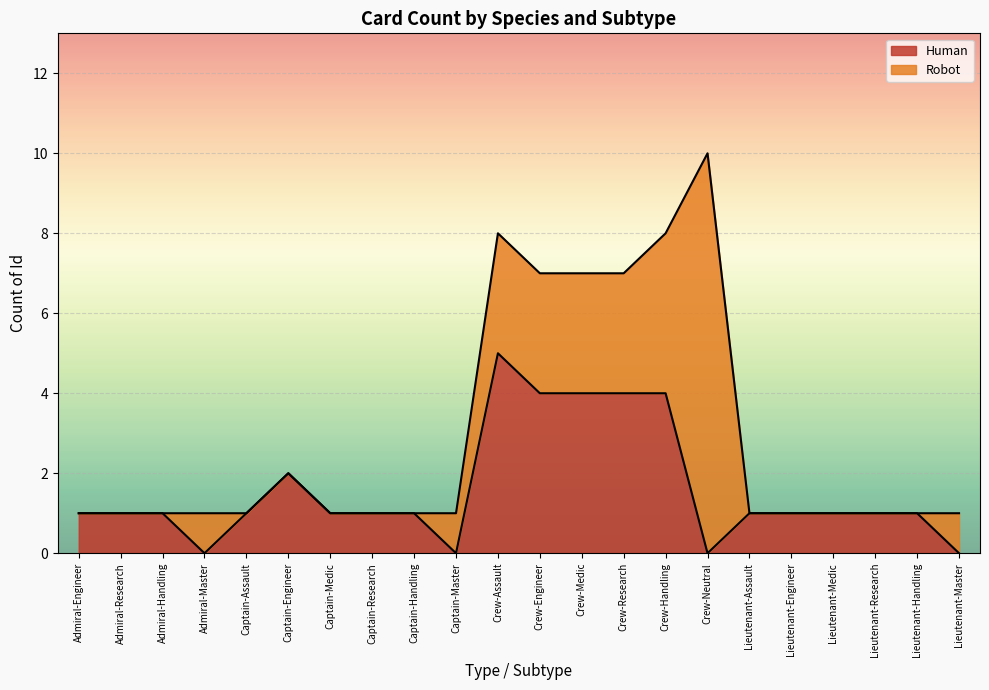

How many data points are above 1?

6